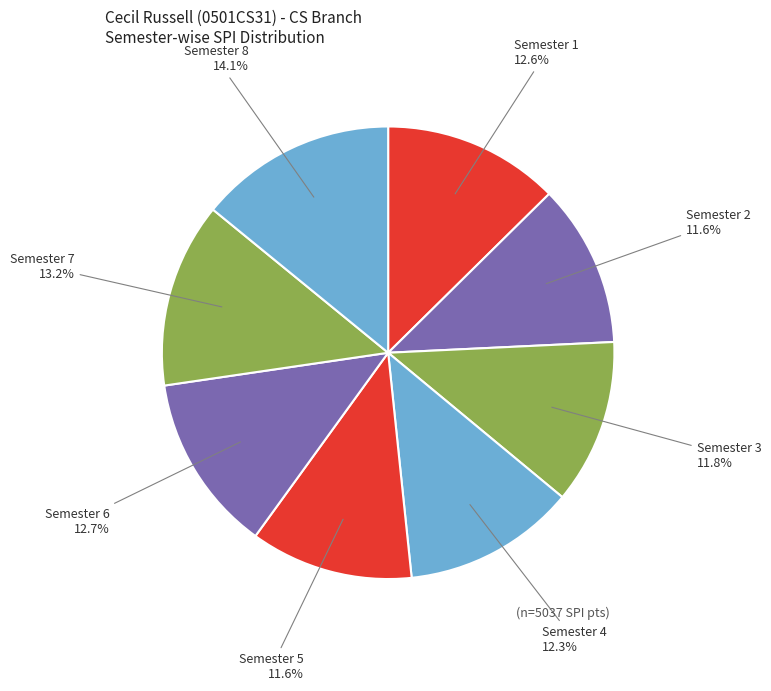

The Semester 6 slice represents 13% of the pie. True or false?

True